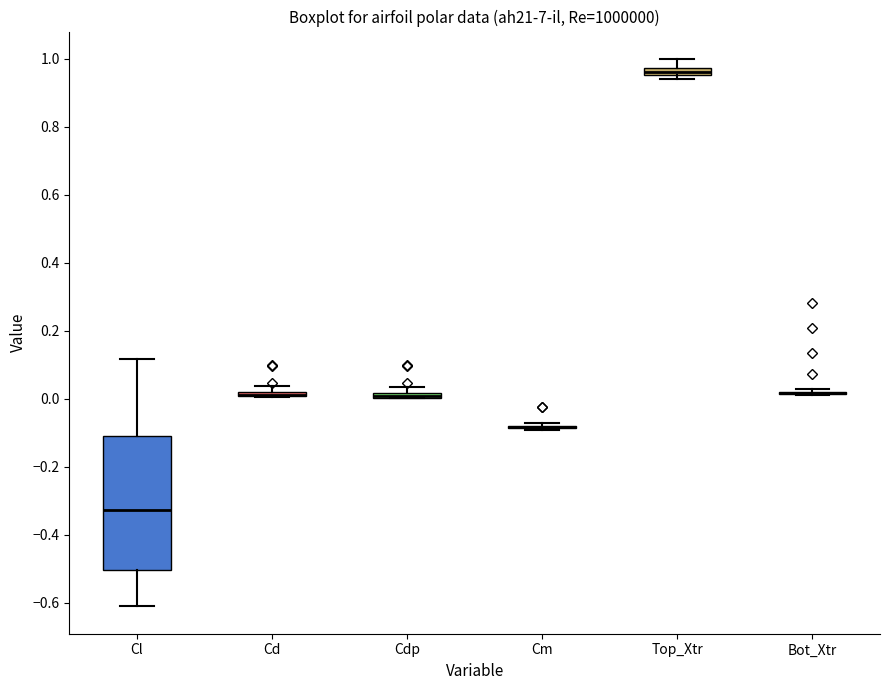

Where is the lower edge of the box for Cdp on the y-axis? The values are not printed on the chart, so give them approximately, as read against the axis.

0.00